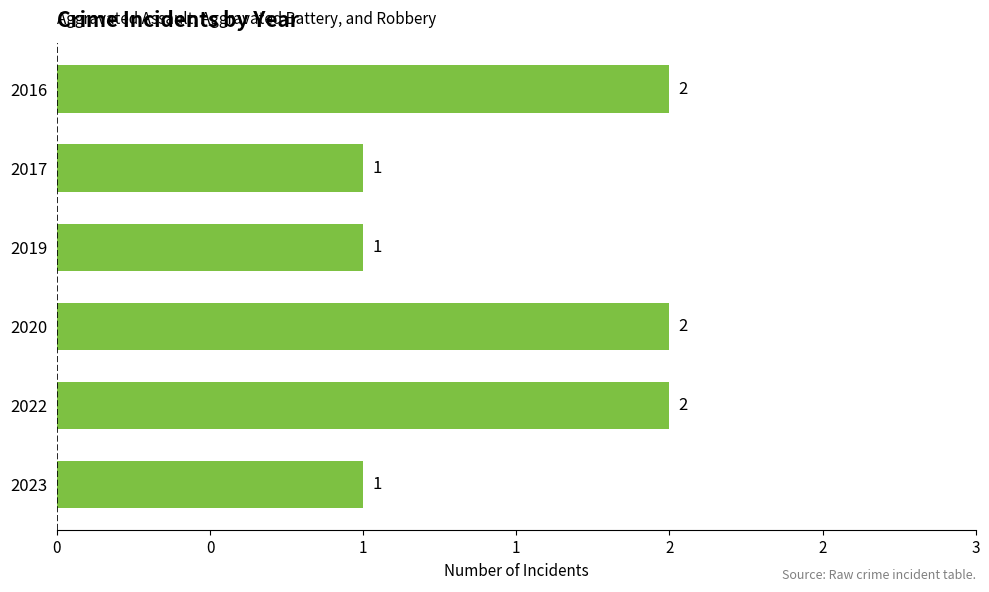

What is the minimum value shown in the chart?

1